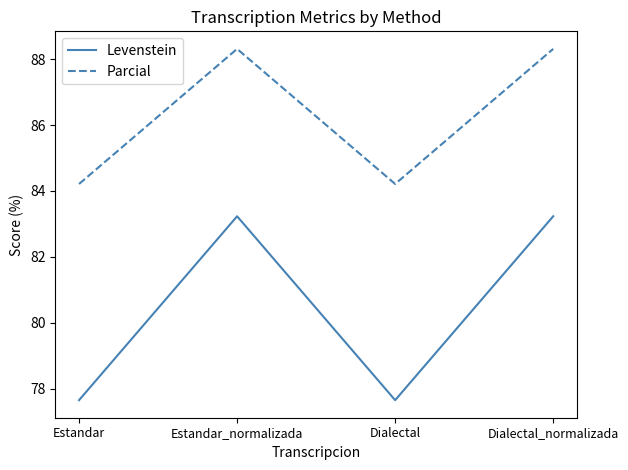

What is the difference between the second highest and second lowest values in the Levenstein series?

5.6